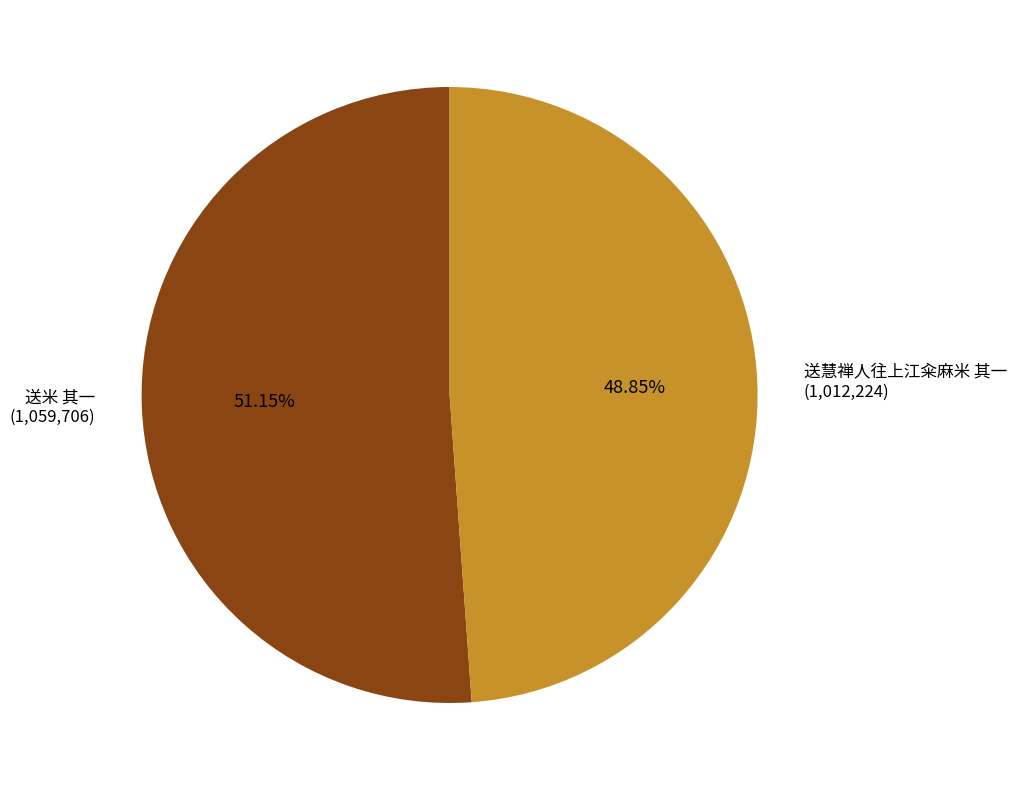

To the nearest percent, what percentage of the pie is 送慧禅人往上江籴麻米 其一?

49%